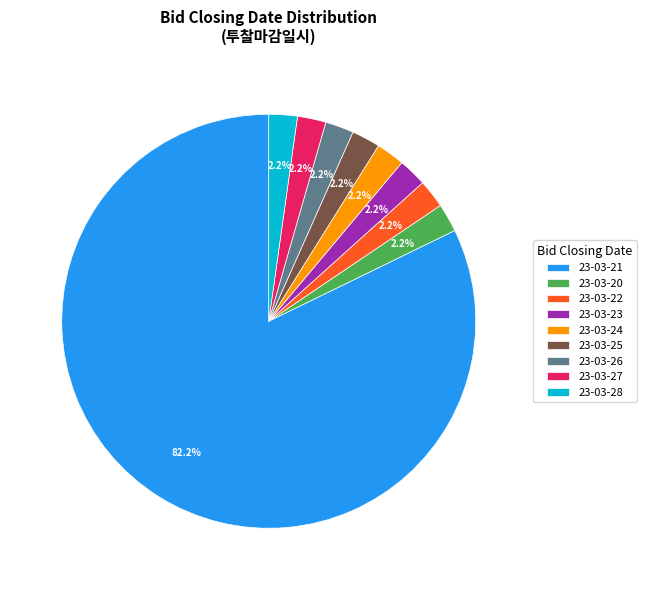

Which has a higher value, 23-03-21 or 23-03-22?

23-03-21